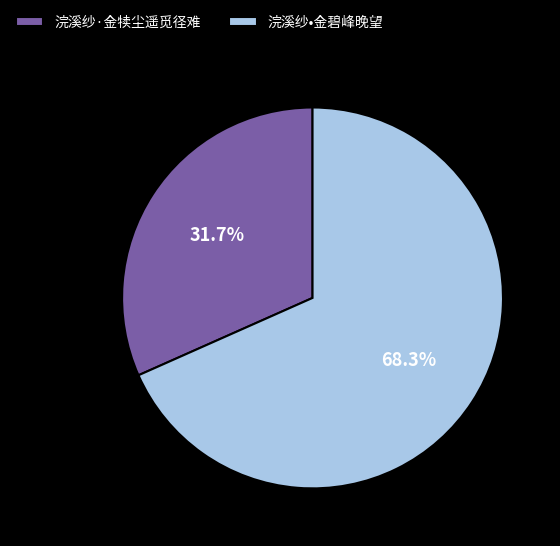

Combined, do 浣溪纱·金犊尘遥觅径难 and 浣溪纱•金碧峰晚望 account for over 50%?

Yes